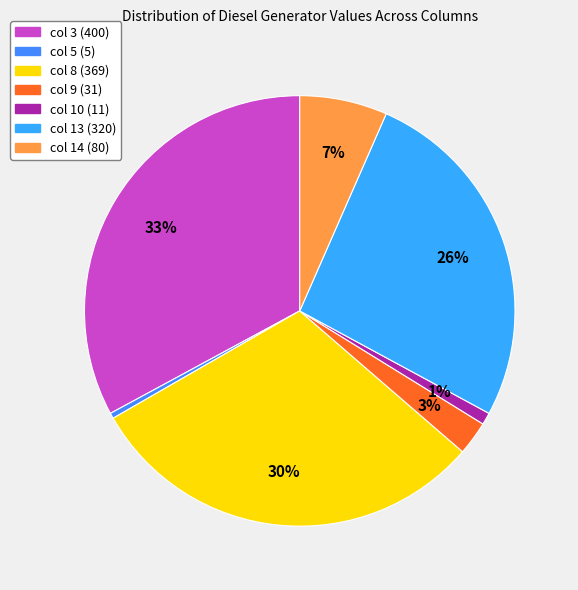

Which slice is the largest?

col 3 (400)